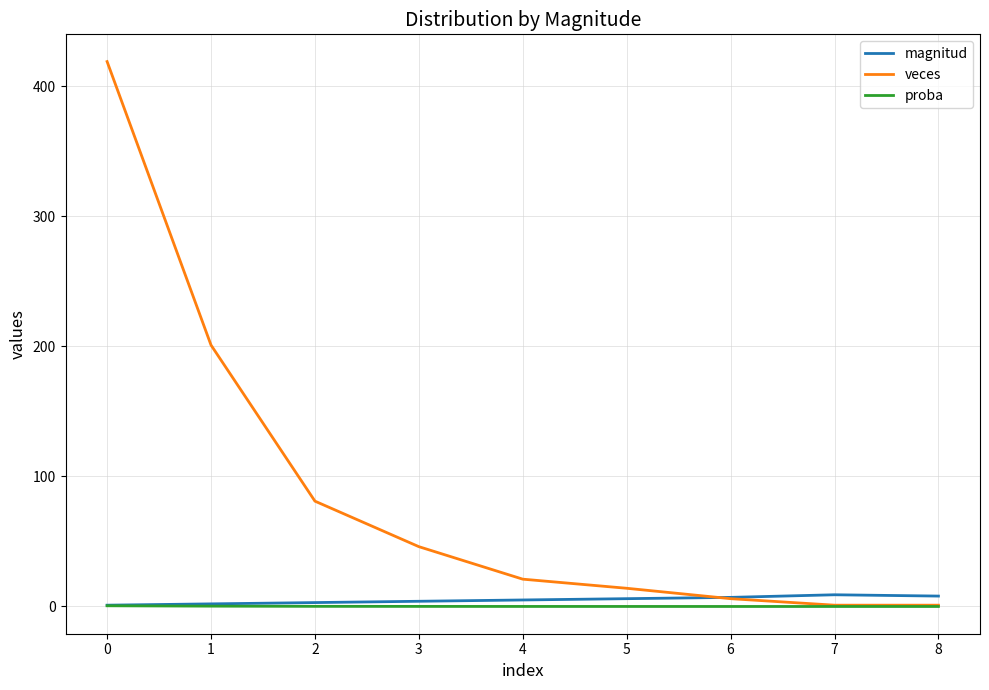

Between 3 and 7, which series saw the biggest shift?

veces